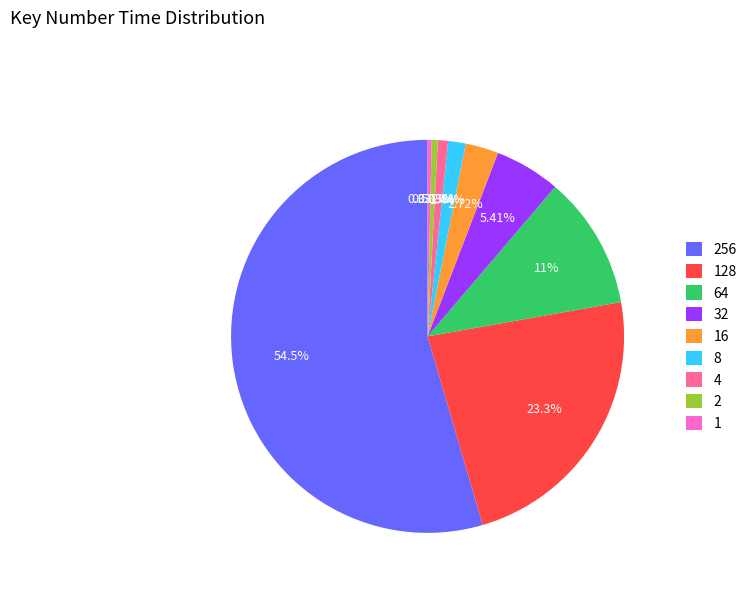

Count the number of slices in the pie.

9